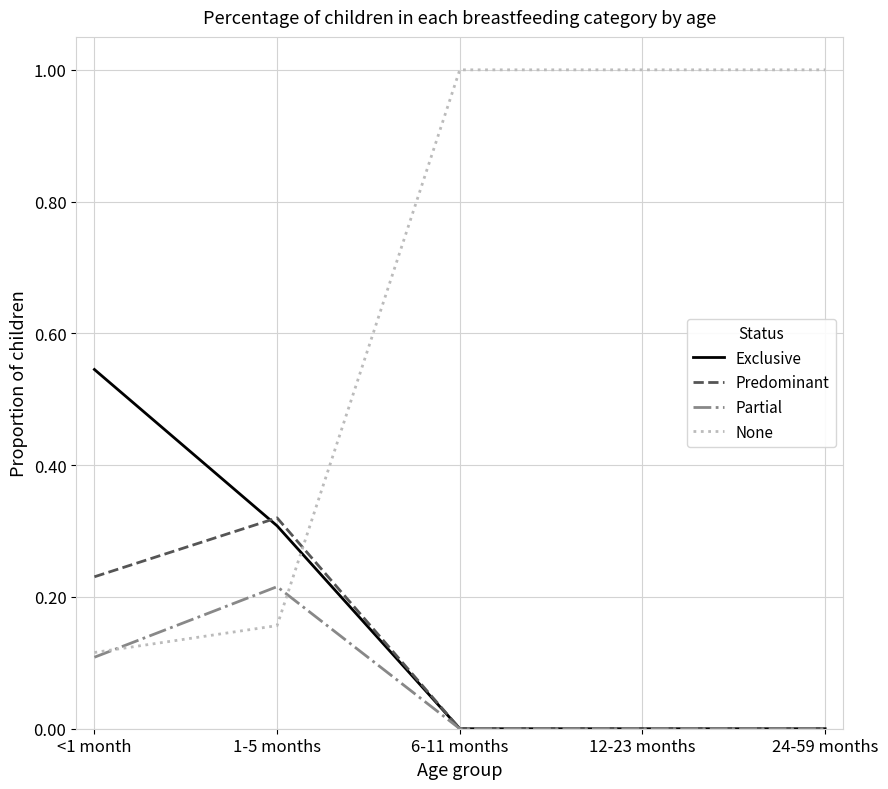

True or false: Predominant and None intersect in this chart.

True